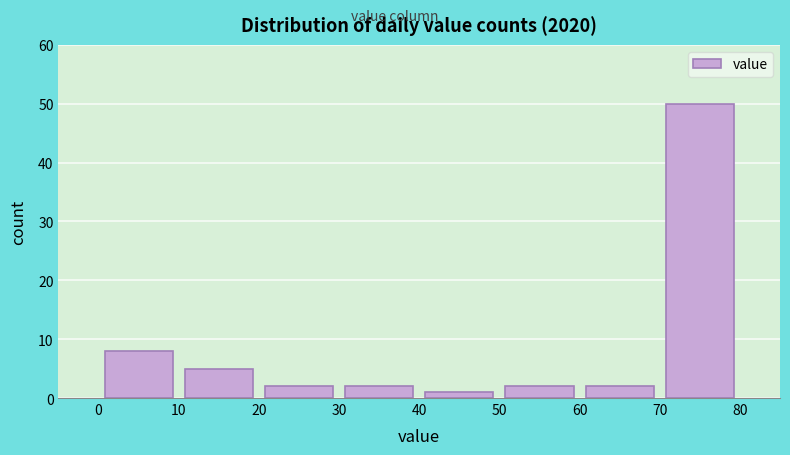

What is the height of the bar covering 0 to 10 on the x-axis? The values are not printed on the chart, so give them approximately, as read against the axis.

8